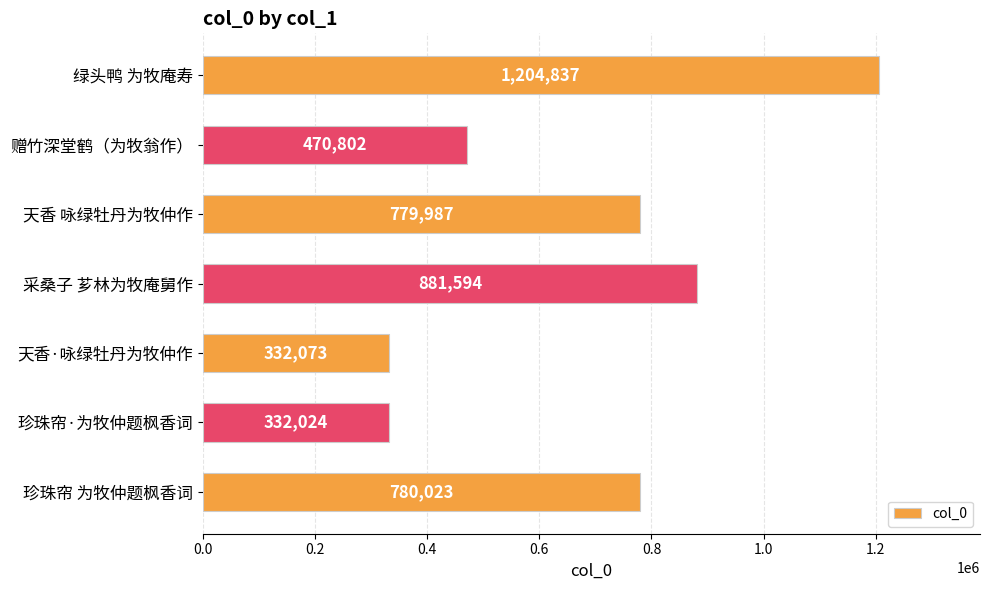

What position from the top is 采桑子 芗林为牧庵舅作?

4